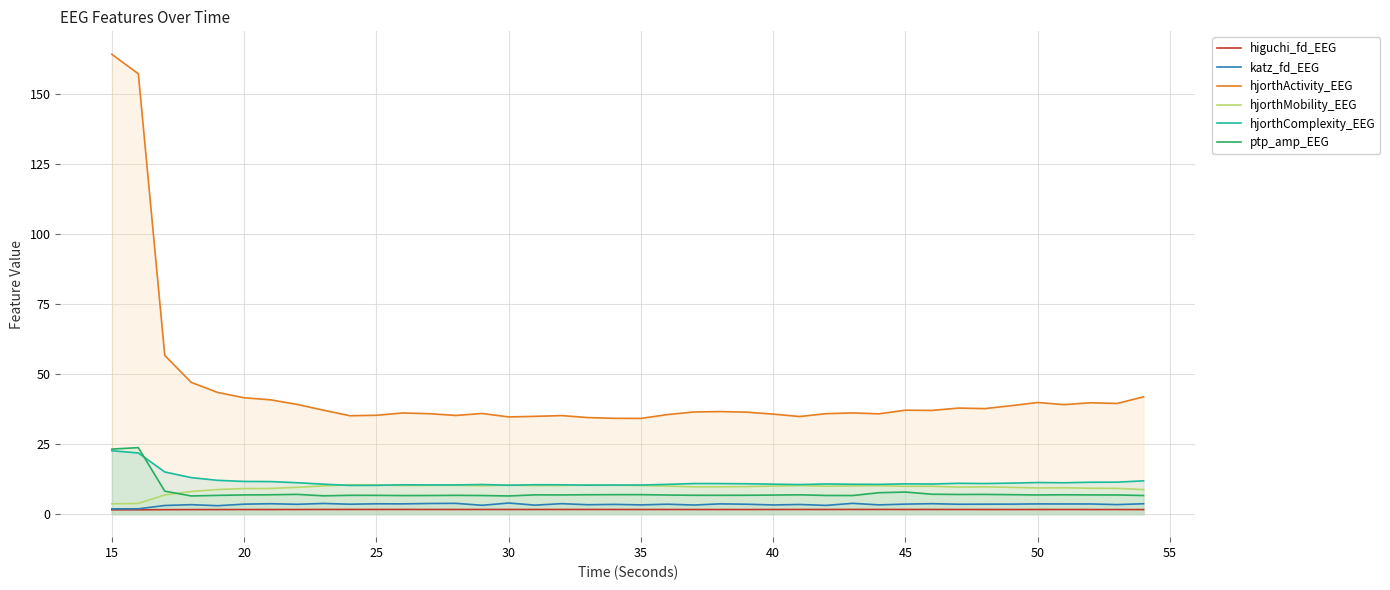

Is the value of hjorthComplexity_EEG at 15 greater than the value of higuchi_fd_EEG at 35?

Yes